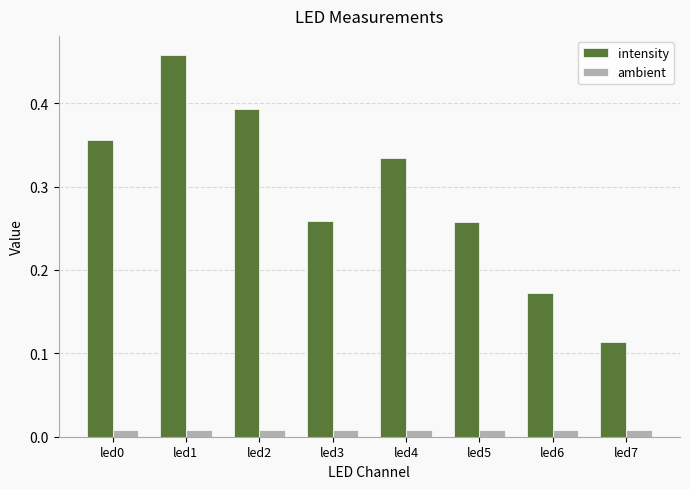

The value of intensity at led2 is 0.1. True or false?

False